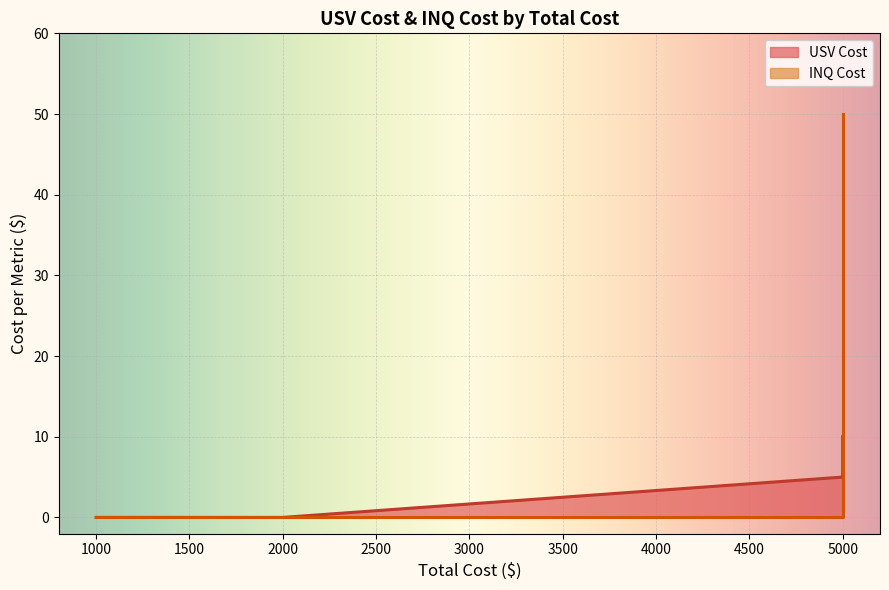

At how many categories does at least one series exceed 27?

2